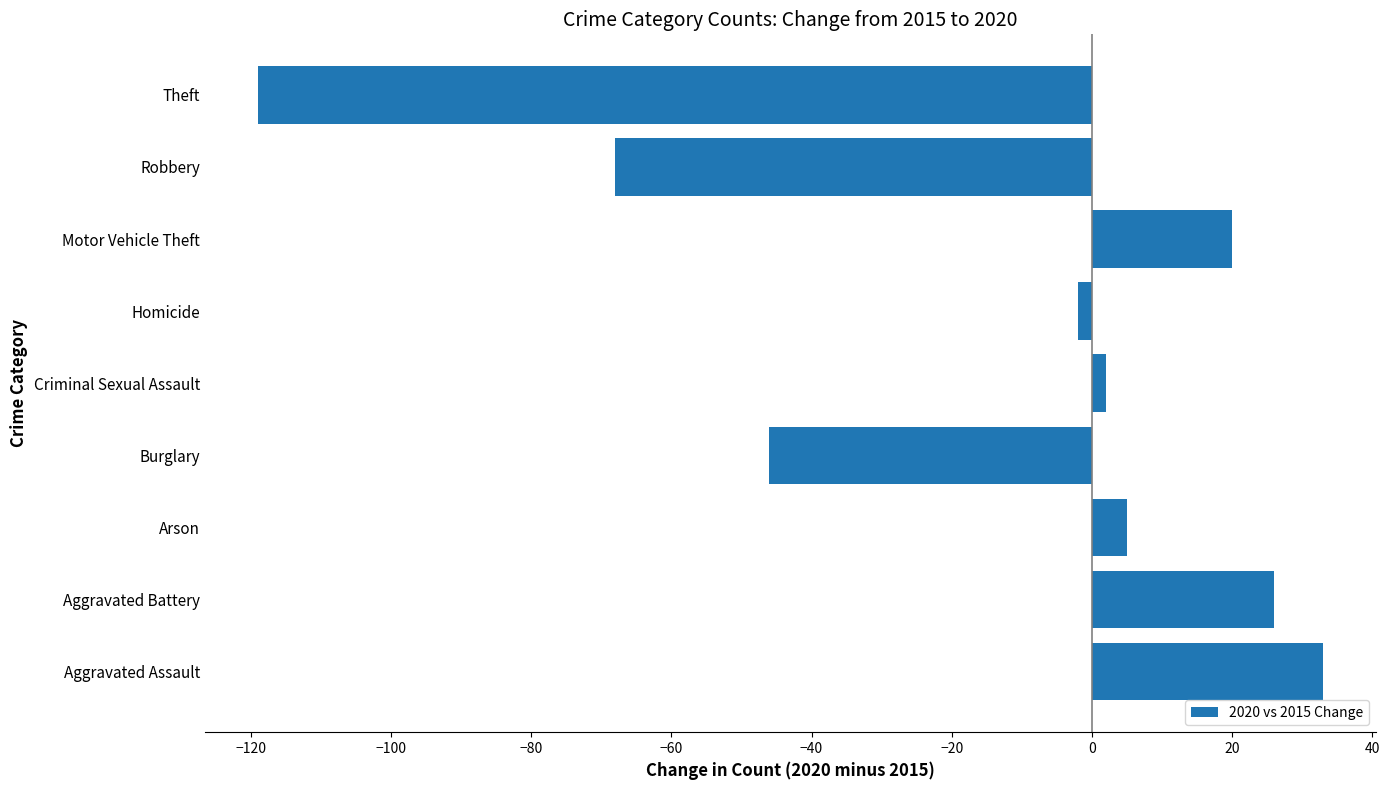

How many negative values are there?

4